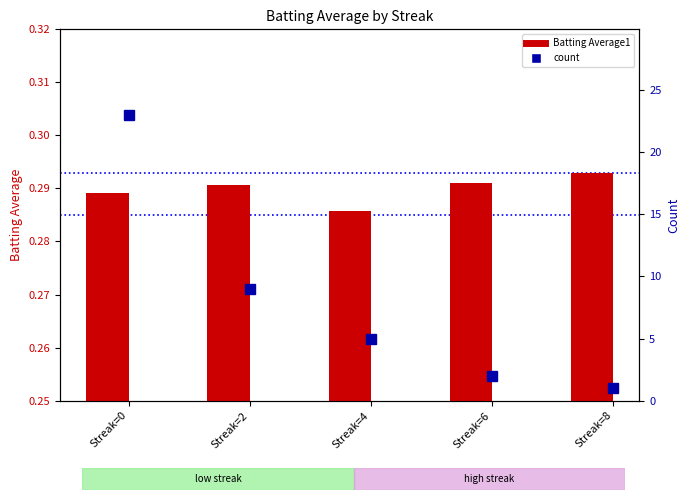

At which category is the sum across all series the highest?

Streak=0